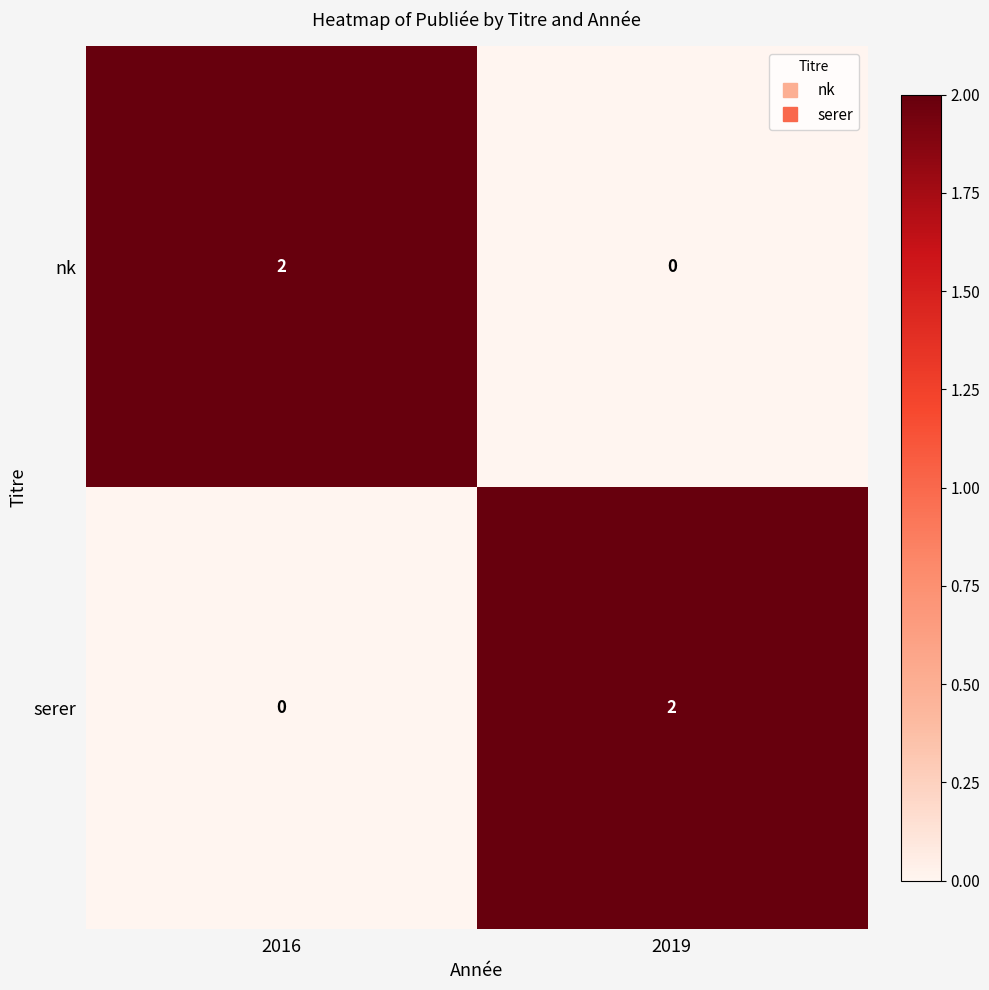

The serer series shows -1 at 2016. True or false?

False